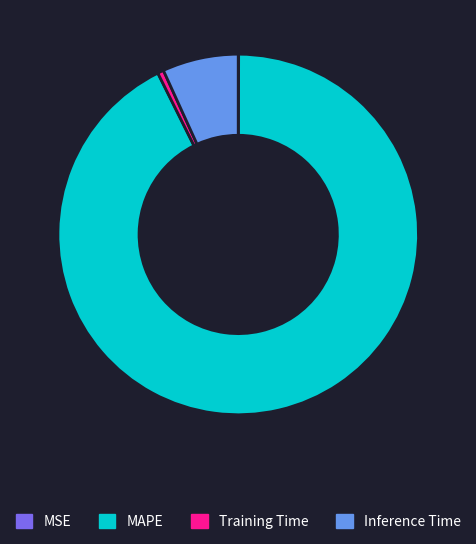

The MAPE slice represents 99% of the pie. True or false?

False